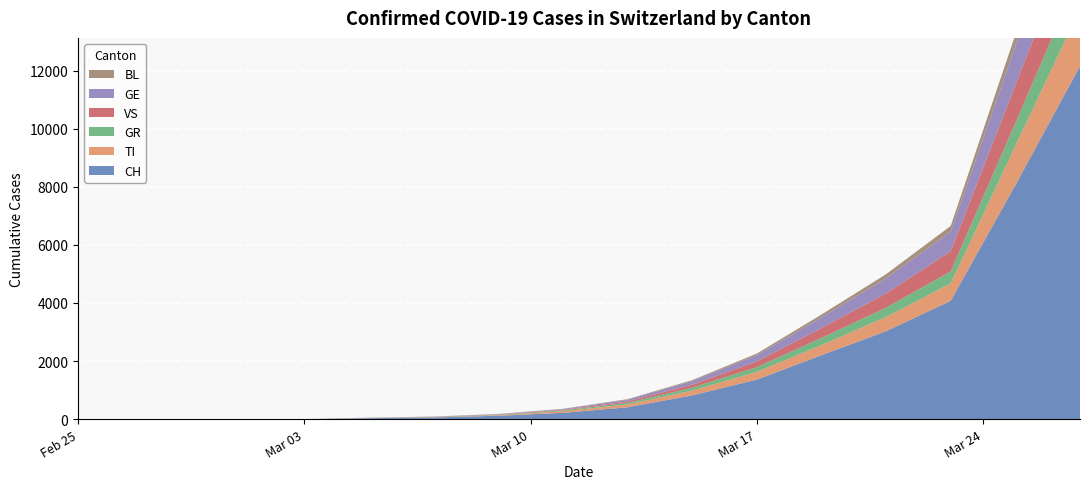

Reading left to right, list all the values displayed in this chart.

CH: 2020-02-25=0	2020-02-26=0	2020-02-27=0	2020-02-28=0	2020-02-29=0	2020-03-01=0	2020-03-02=0	2020-03-03=0	2020-03-05=30	2020-03-07=56	2020-03-09=114	2020-03-11=214	2020-03-13=407	2020-03-15=815	2020-03-17=1359	2020-03-19=2200	2020-03-21=3028	2020-03-23=4075	2020-03-25=8060	2020-03-27=12161
TI: 2020-02-25=0	2020-02-26=0	2020-02-27=0	2020-02-28=0	2020-02-29=0	2020-03-01=0	2020-03-02=0	2020-03-03=0	2020-03-05=7	2020-03-07=10	2020-03-09=21	2020-03-11=56	2020-03-13=98	2020-03-15=168	2020-03-17=267	2020-03-19=349	2020-03-21=490	2020-03-23=601	2020-03-25=1352	2020-03-27=1956
GR: 2020-02-25=0	2020-02-26=0	2020-02-27=0	2020-02-28=0	2020-02-29=0	2020-03-01=0	2020-03-02=0	2020-03-03=0	2020-03-05=5	2020-03-07=8	2020-03-09=15	2020-03-11=30	2020-03-13=55	2020-03-15=98	2020-03-17=161	2020-03-19=245	2020-03-21=320	2020-03-23=412	2020-03-25=788	2020-03-27=1244
VS: 2020-02-25=0	2020-02-26=0	2020-02-27=0	2020-02-28=0	2020-02-29=0	2020-03-01=0	2020-03-02=0	2020-03-03=0	2020-03-05=2	2020-03-07=5	2020-03-09=10	2020-03-11=22	2020-03-13=48	2020-03-15=105	2020-03-17=199	2020-03-19=341	2020-03-21=494	2020-03-23=697	2020-03-25=1302	2020-03-27=1867
GE: 2020-02-25=0	2020-02-26=0	2020-02-27=0	2020-02-28=0	2020-02-29=0	2020-03-01=0	2020-03-02=0	2020-03-03=0	2020-03-05=4	2020-03-07=7	2020-03-09=12	2020-03-11=24	2020-03-13=60	2020-03-15=123	2020-03-17=212	2020-03-19=370	2020-03-21=519	2020-03-23=672	2020-03-25=1345	2020-03-27=2065
BL: 2020-02-25=0	2020-02-26=0	2020-02-27=0	2020-02-28=0	2020-02-29=0	2020-03-01=0	2020-03-02=0	2020-03-03=0	2020-03-05=1	2020-03-07=2	2020-03-09=4	2020-03-11=8	2020-03-13=18	2020-03-15=32	2020-03-17=58	2020-03-19=96	2020-03-21=140	2020-03-23=198	2020-03-25=394	2020-03-27=609